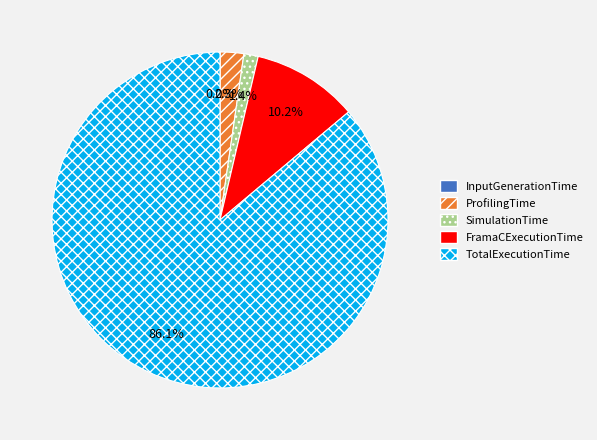

Is TotalExecutionTime the majority of the pie?

Yes